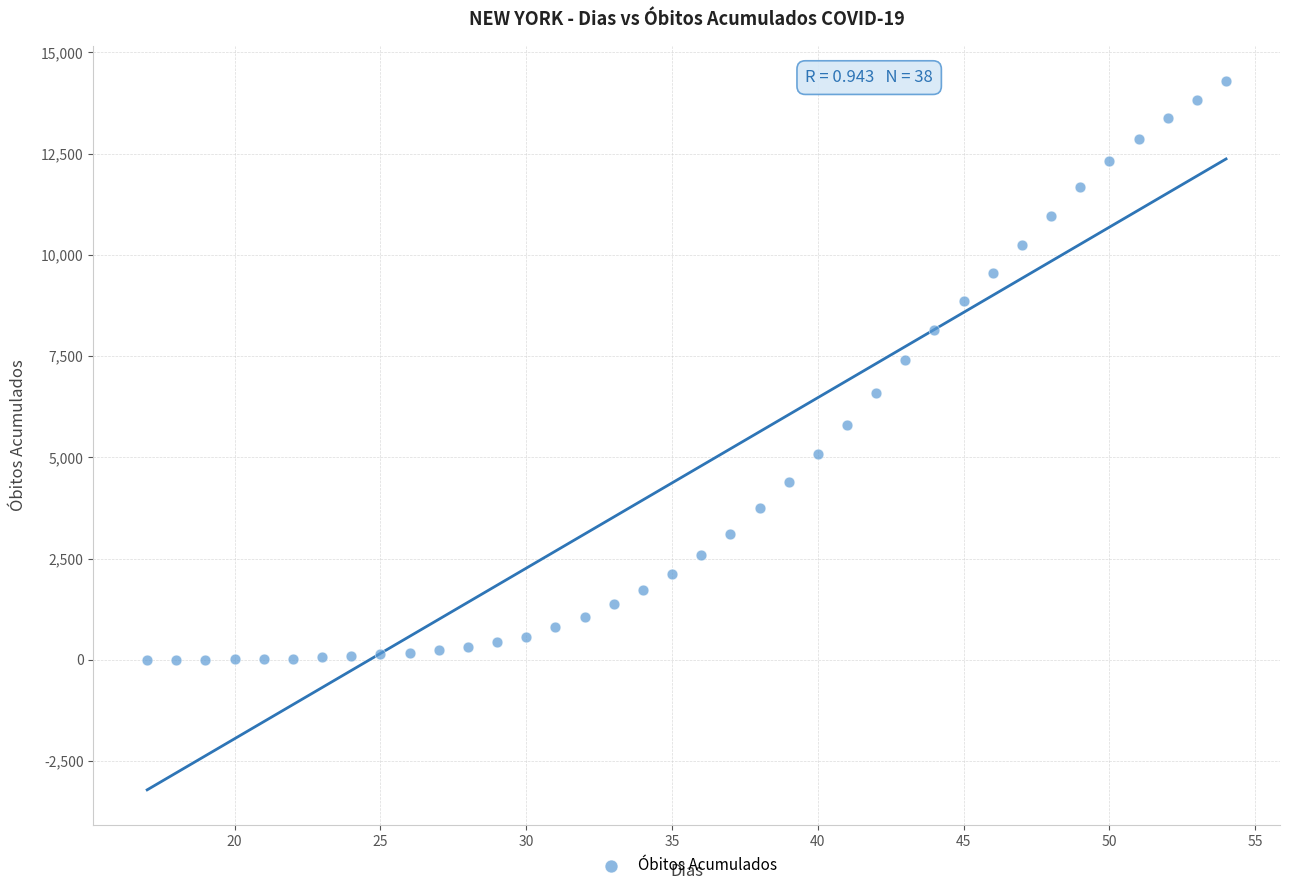

What Y value in the scatter plot is closest to 7146?

7406